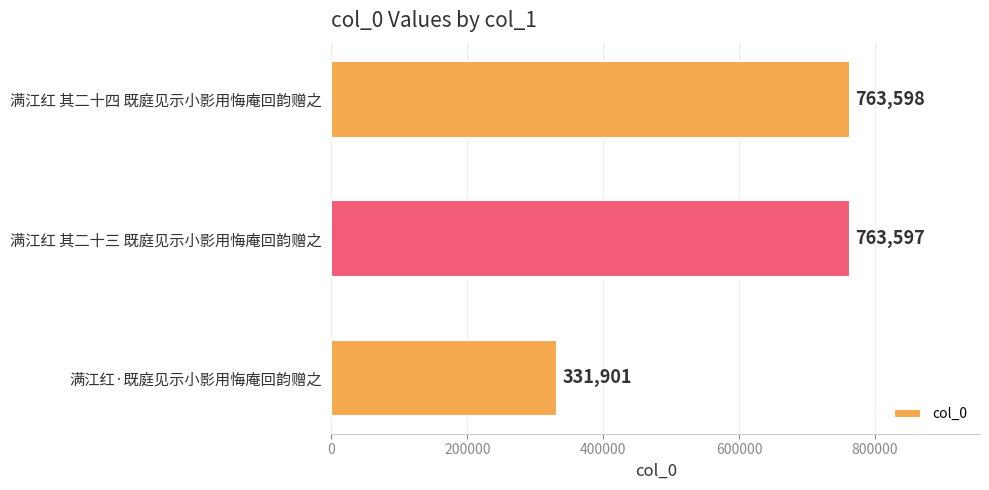

Which label corresponds to the largest value in the chart?

满江红 其二十四 既庭见示小影用悔庵回韵赠之